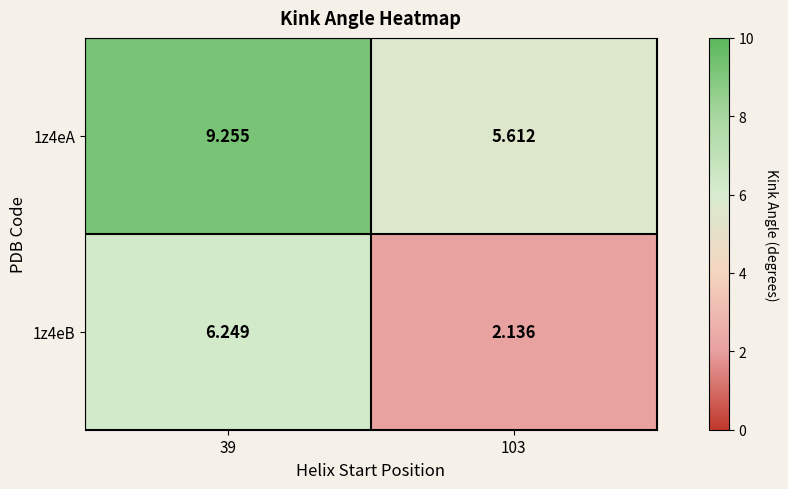

Is the value of 1z4eB at 103 greater than the value of 1z4eA at 103?

No